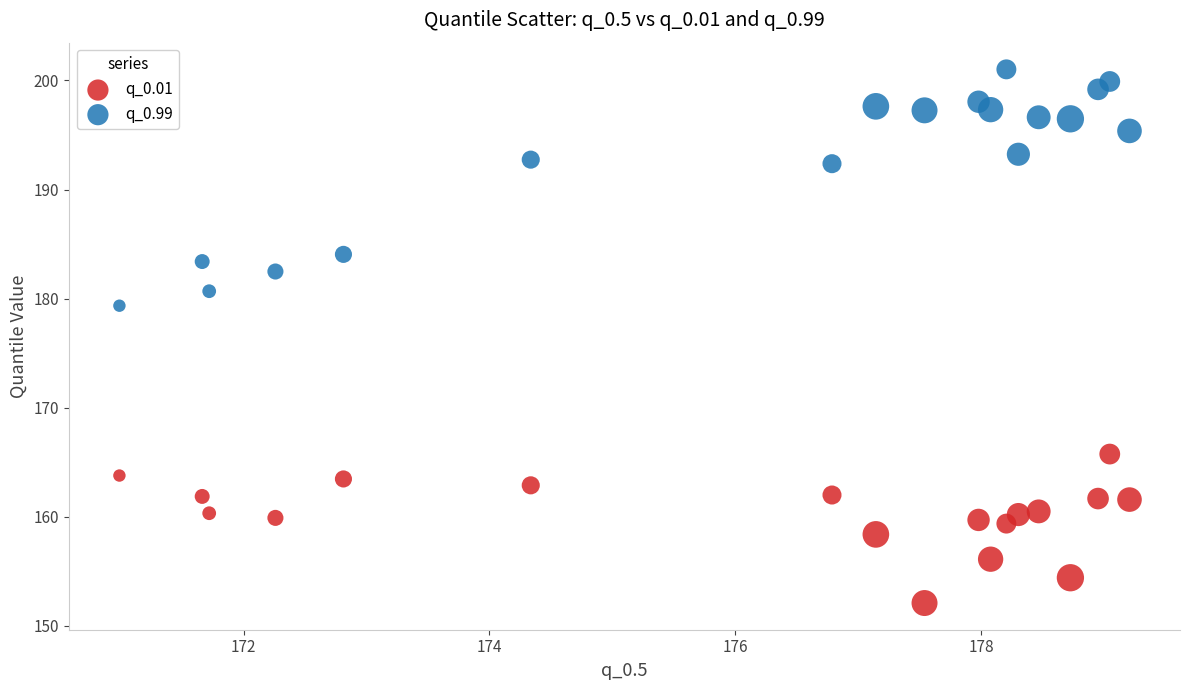

Which series contains the highest Y value?

q_0.99